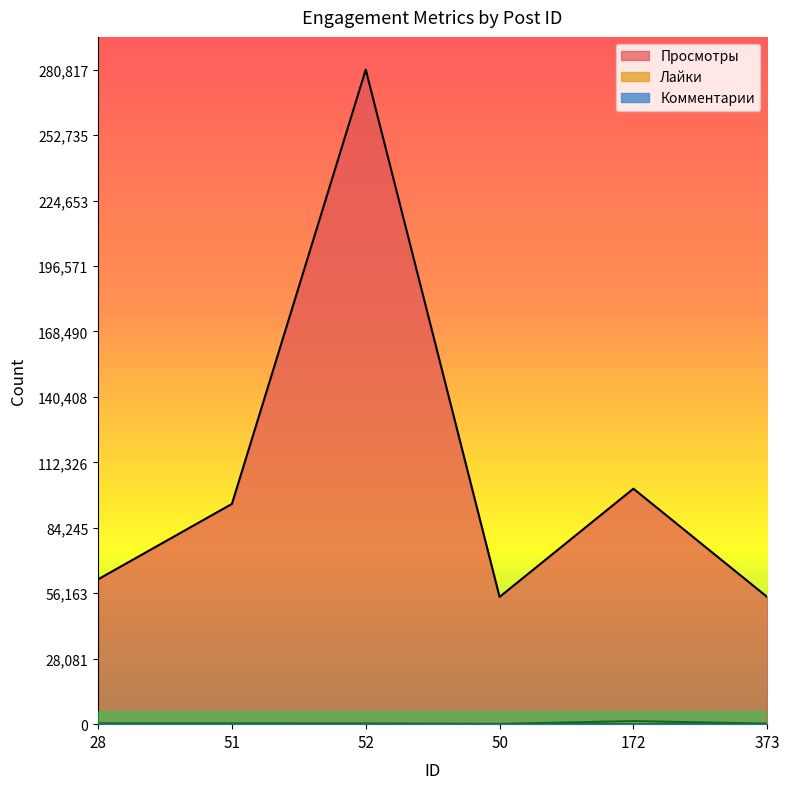

What is the total value across all series at 172?

102372